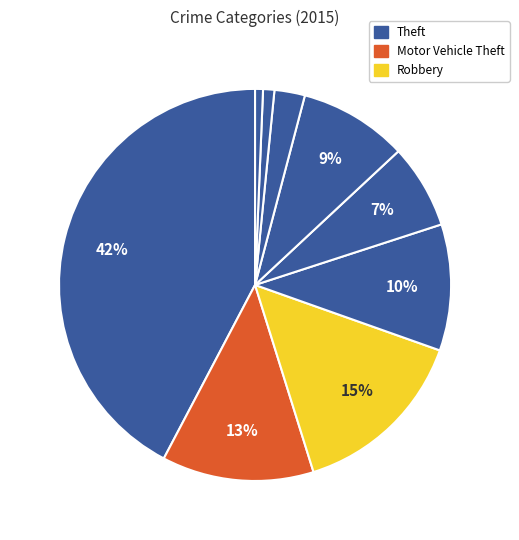

Count the number of slices in the pie.

9